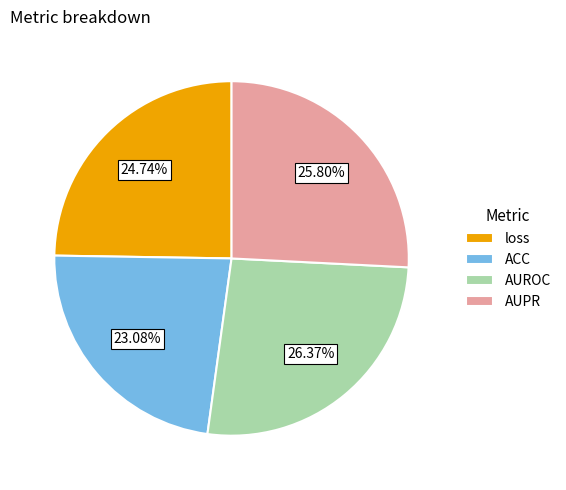

Is loss the majority of the pie?

No